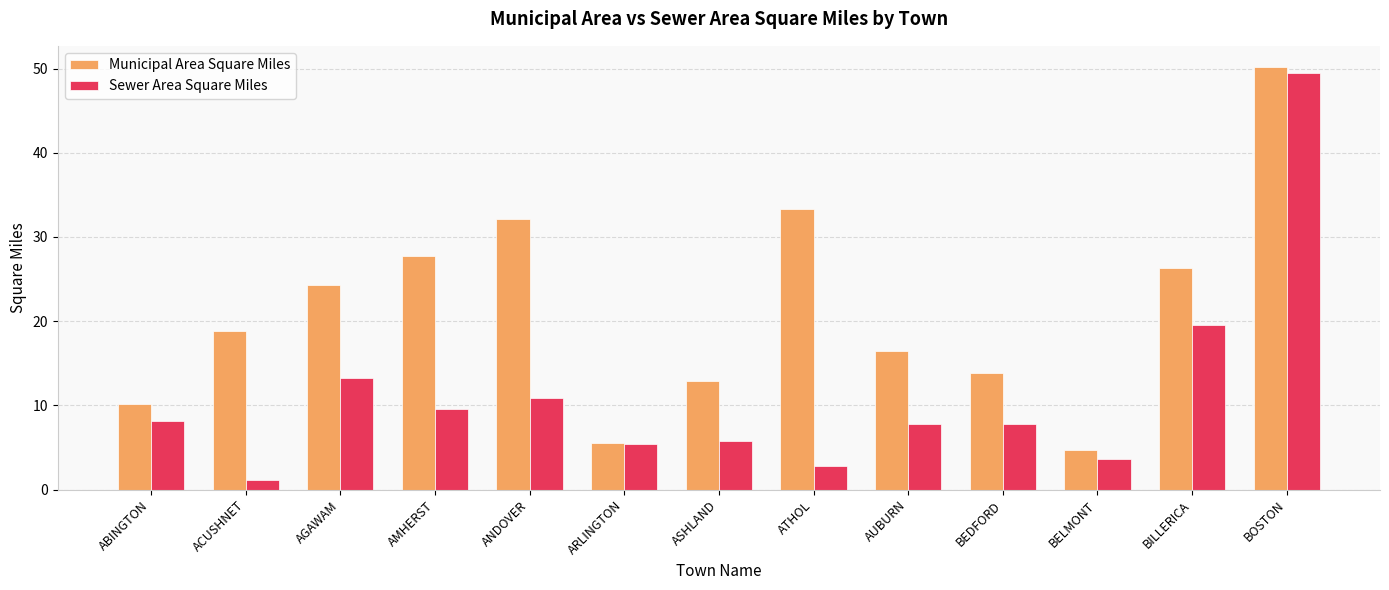

How many data points in Sewer Area Square Miles are above 7?

8